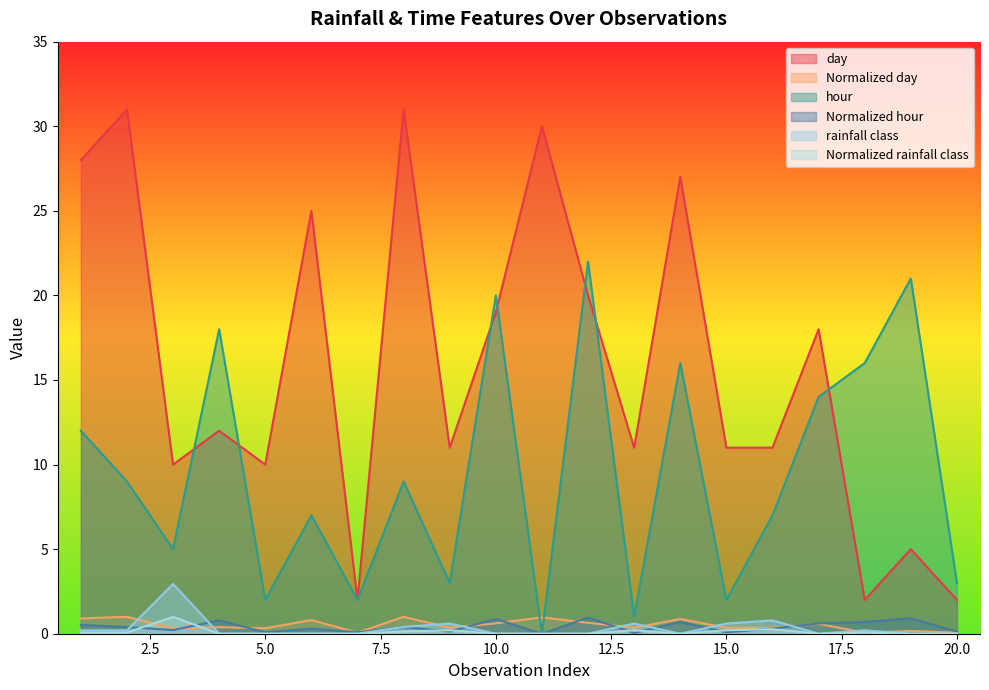

Is it true that Normalized hour equals 0.3 at 18?

False